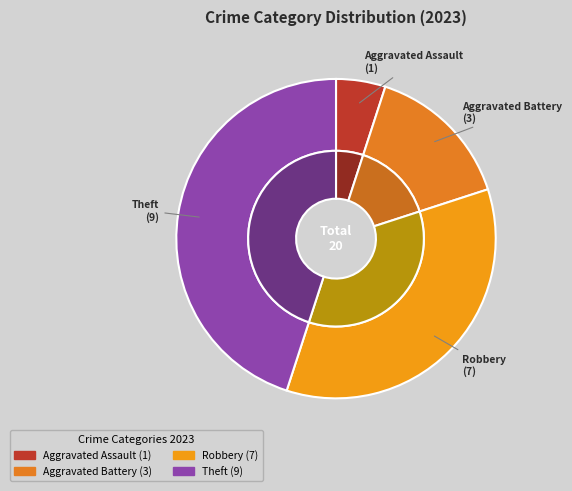

Which category has the smallest portion of the pie?

Aggravated Assault